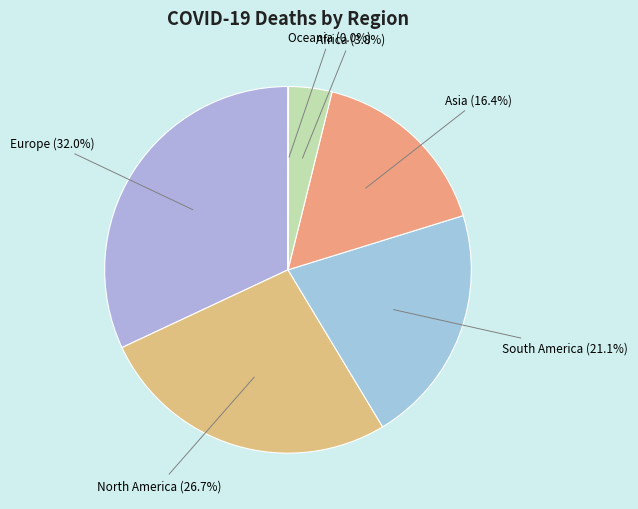

Is there any slice that represents more than half of the pie?

No